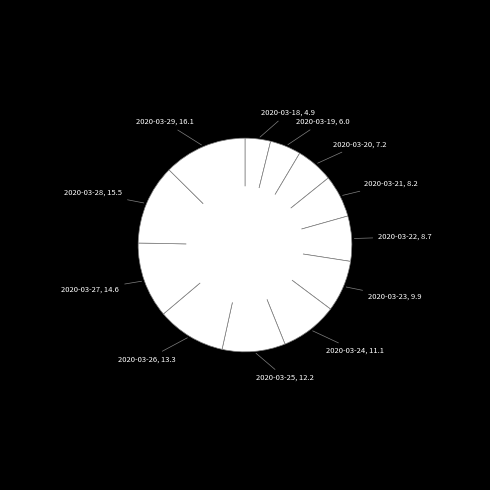

Does any single category account for the majority?

No